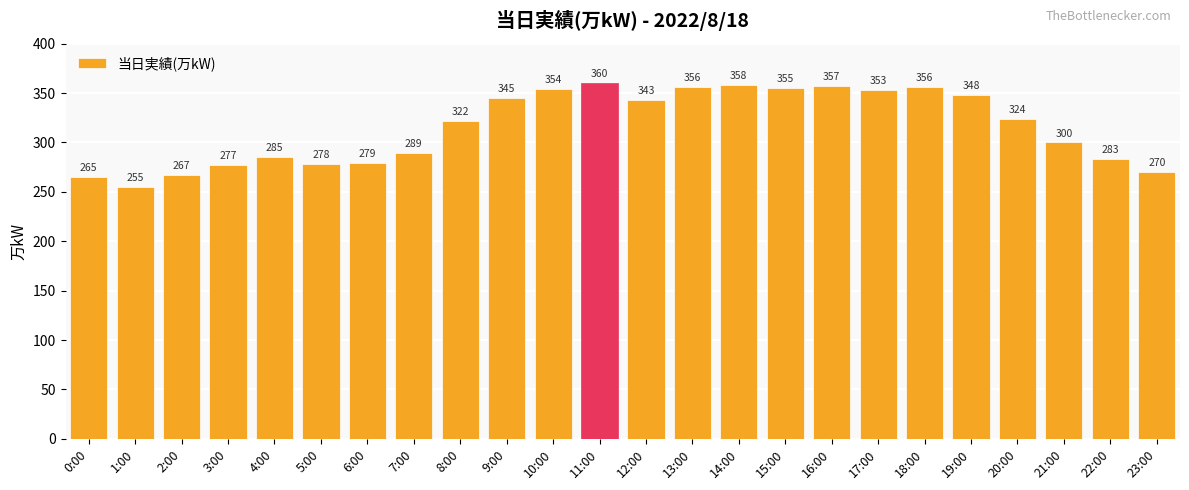

Between 15:00 and 23:00, which is larger?

15:00